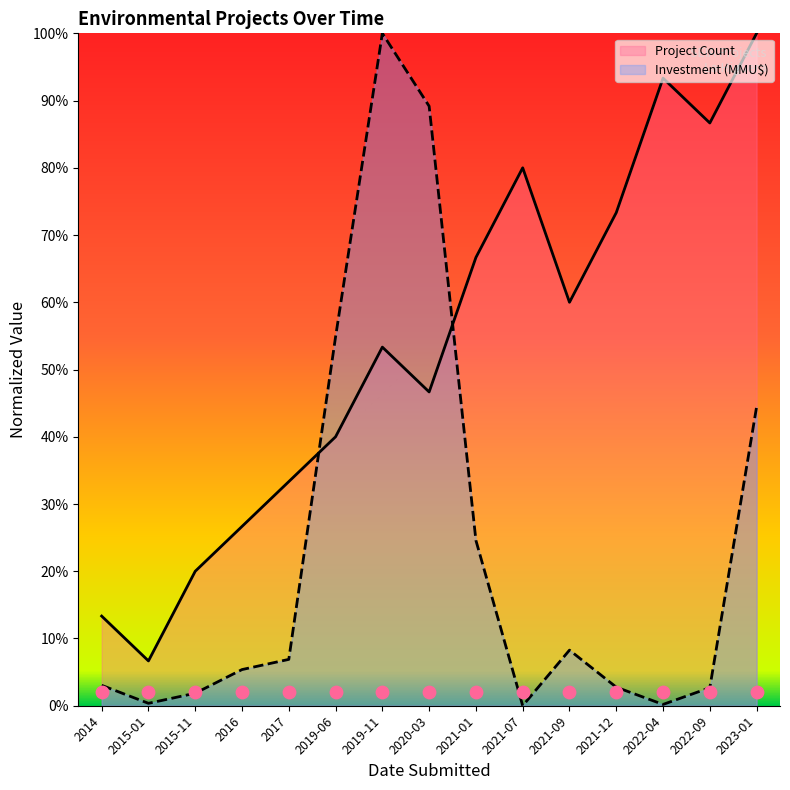

Which series contains the highest Y value?

Project Count